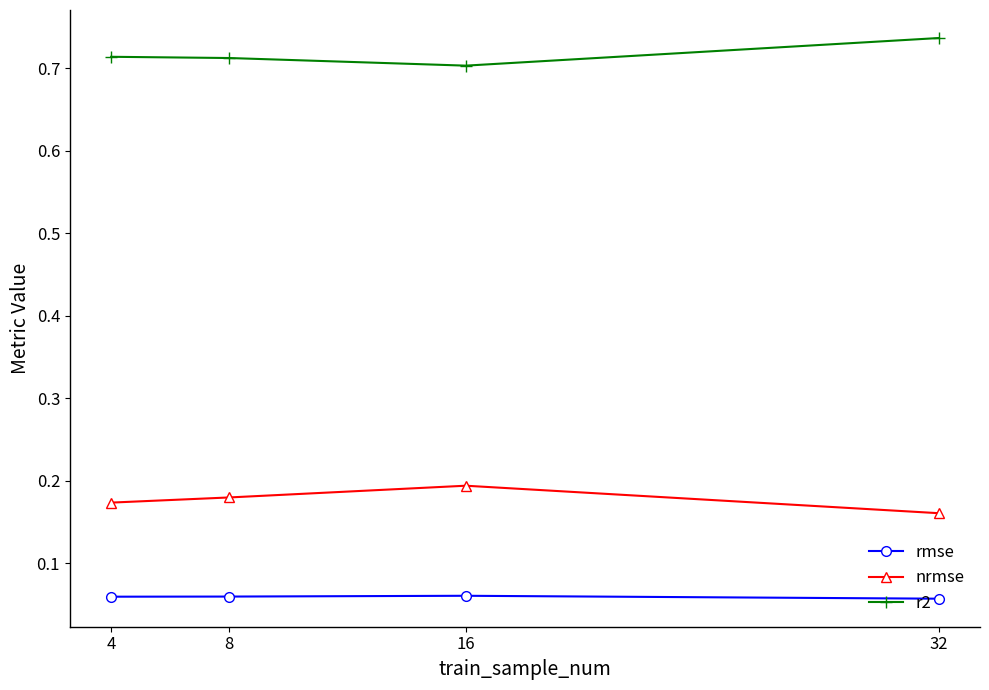

Where is r2 nearest to the value 0?

16